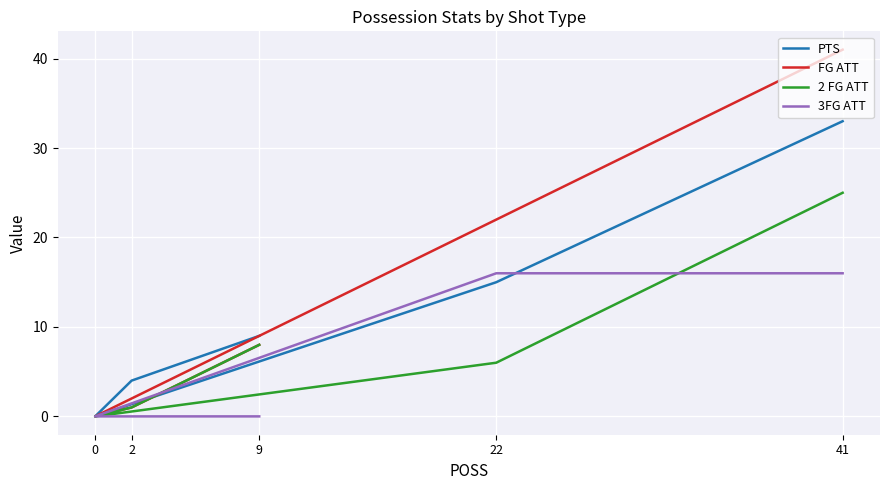

How many data points in FG ATT are less than 8?

2